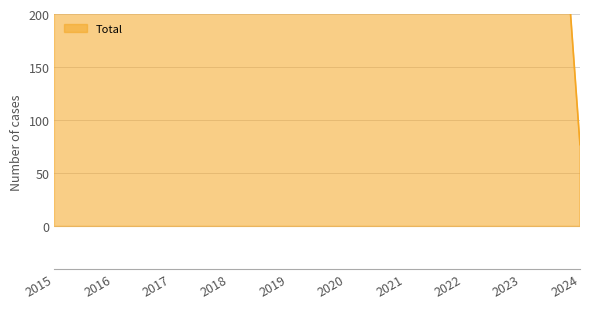

Which label corresponds to the largest value in the chart?

2019